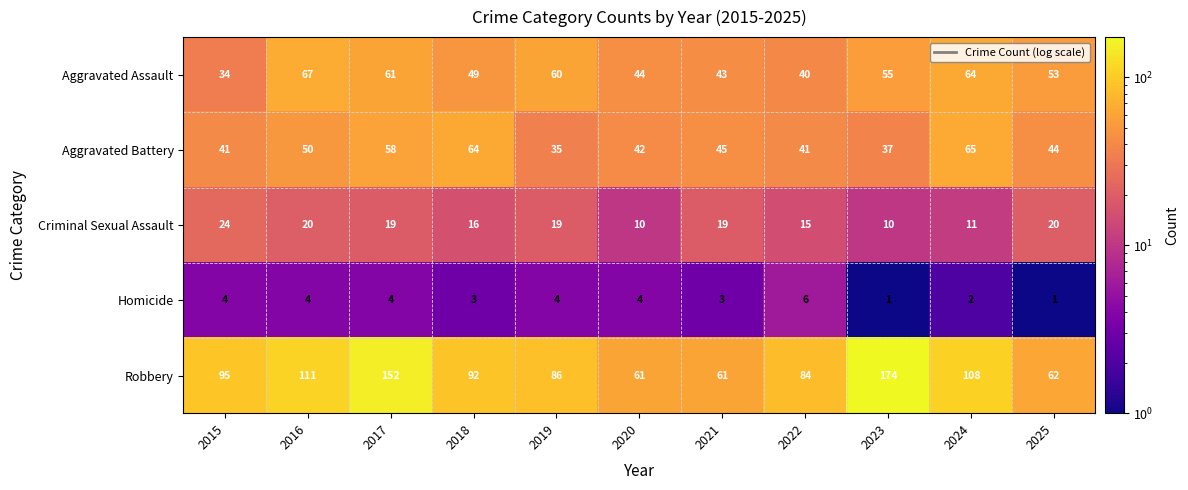

What is the sum of the Homicide values at 2018 and 2020?

7